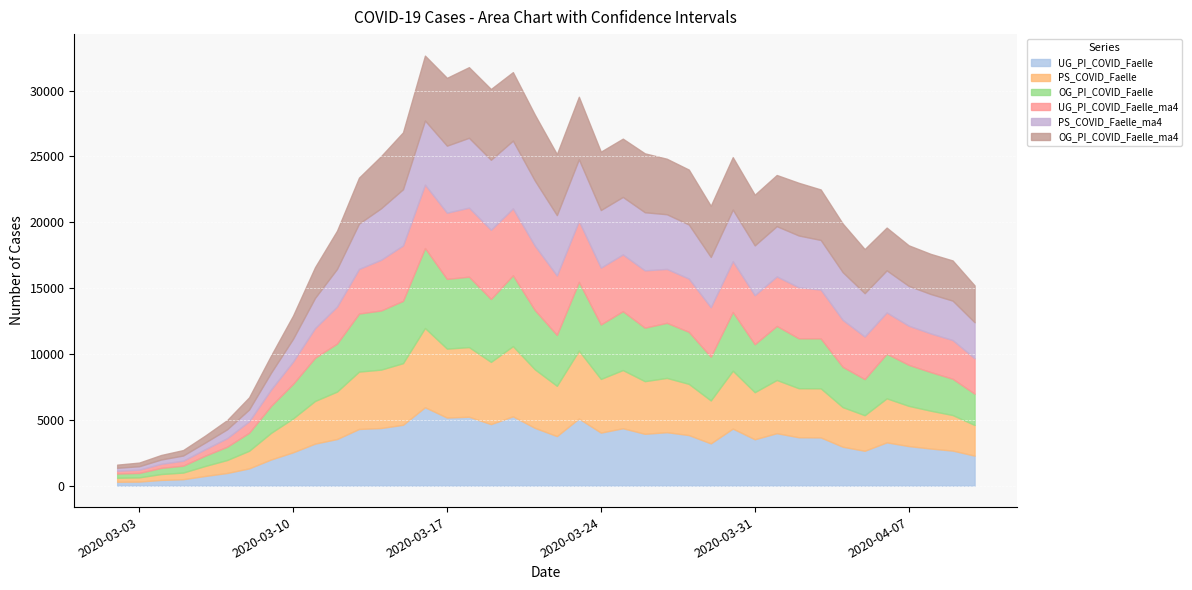

What is the label of the 3rd point from the left?

2020-03-04